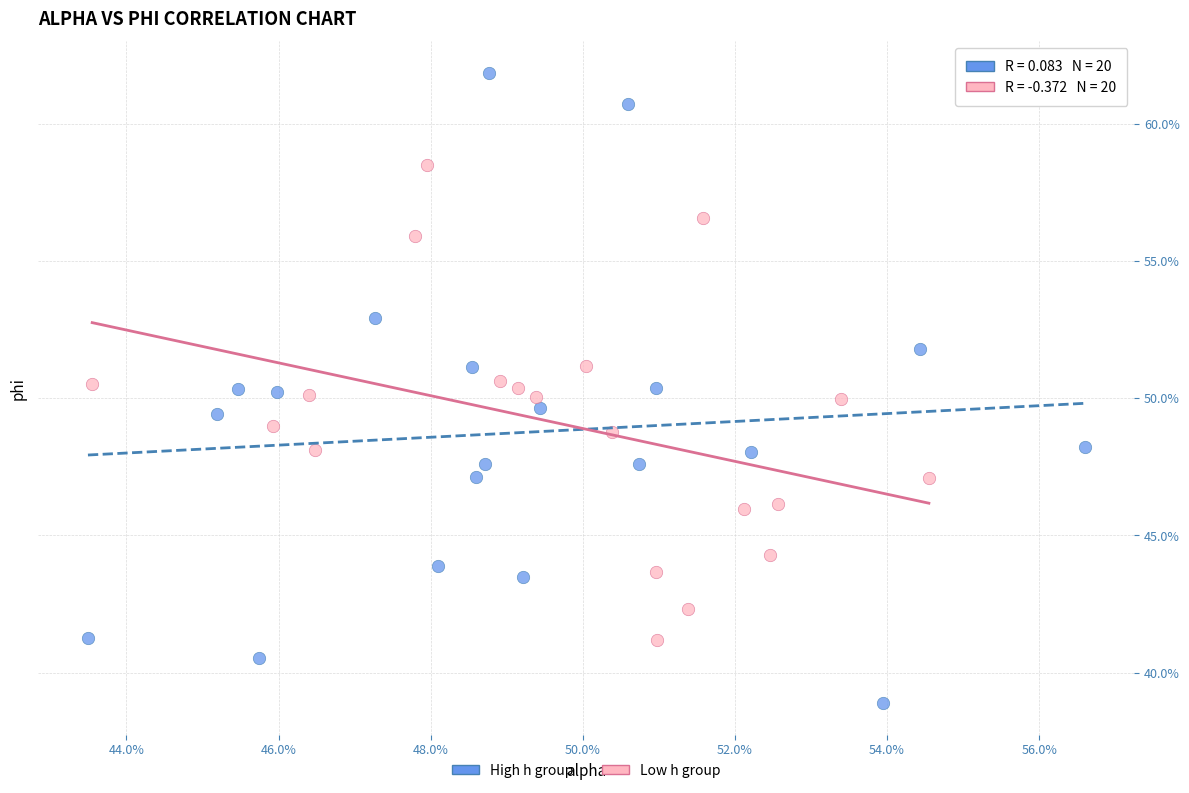

Which series reaches the minimum Y coordinate?

High h group